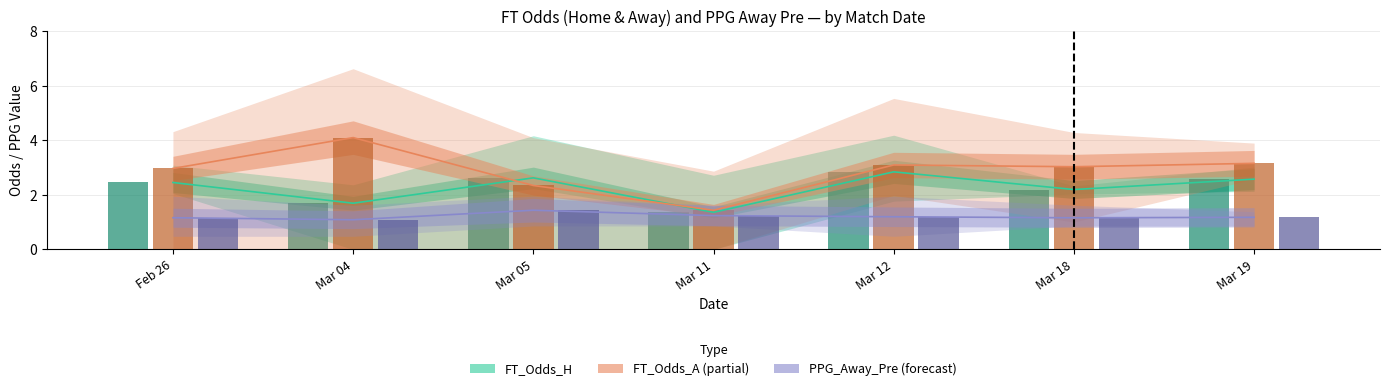

At which label does PPG_Away_Pre reach its minimum?

Mar 04